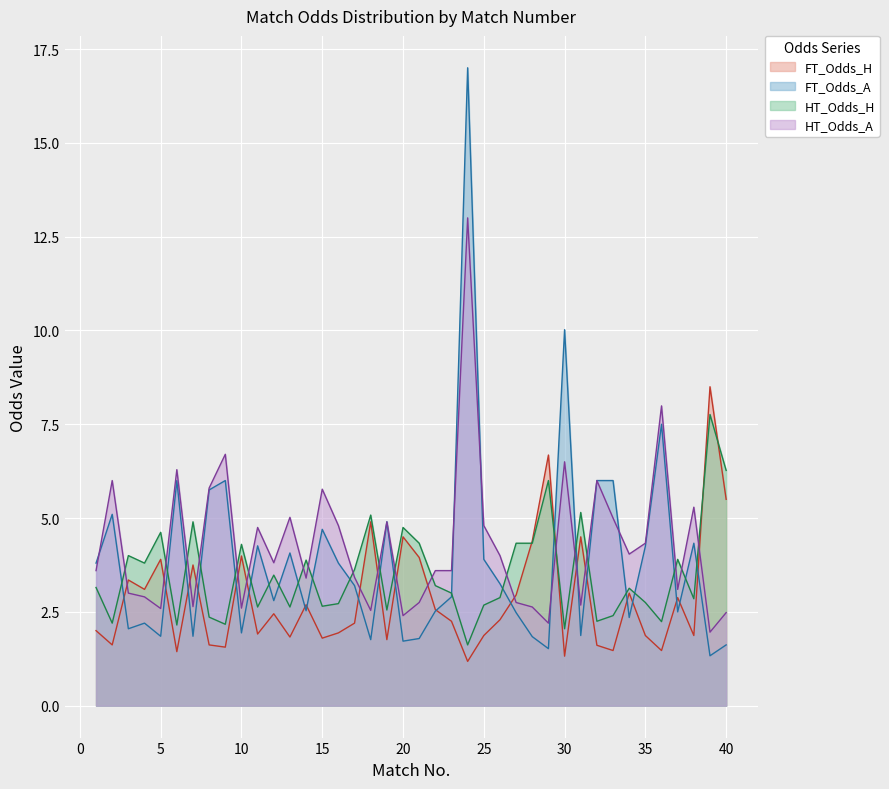

How many interior local peaks does the HT_Odds_A series have?

12